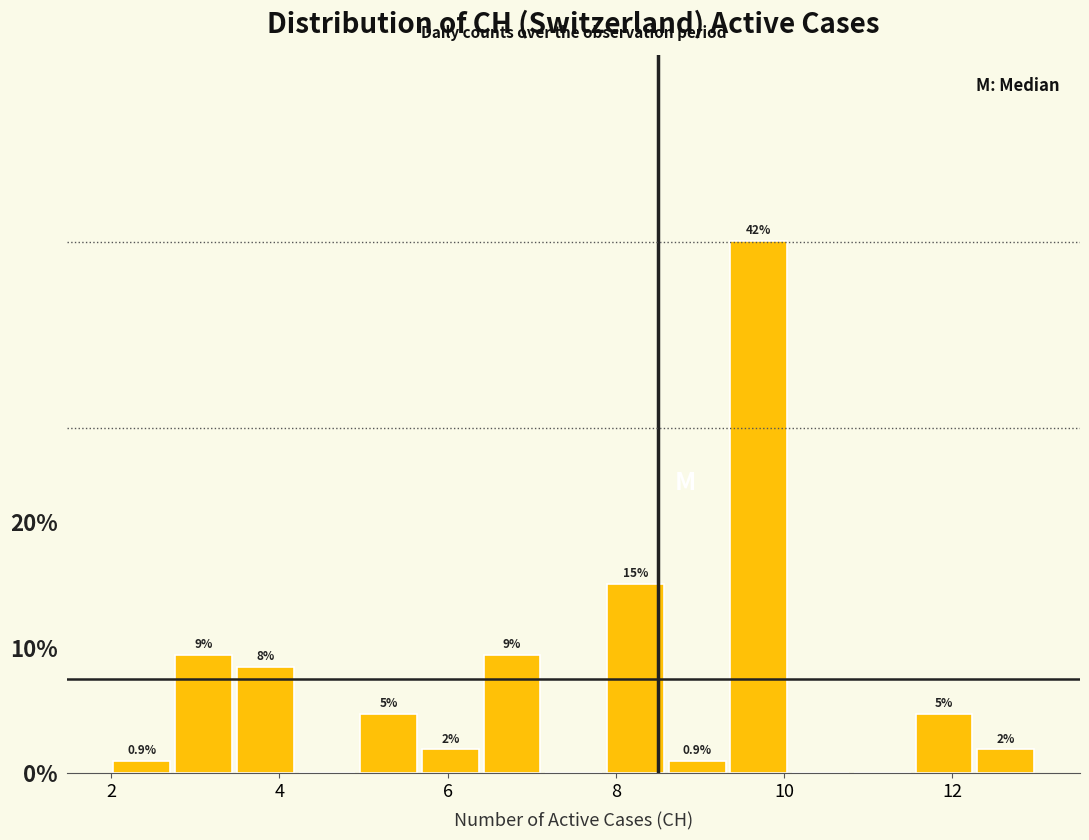

Read against the x-axis, roughly where is the centre of the tallest bar?

9.8